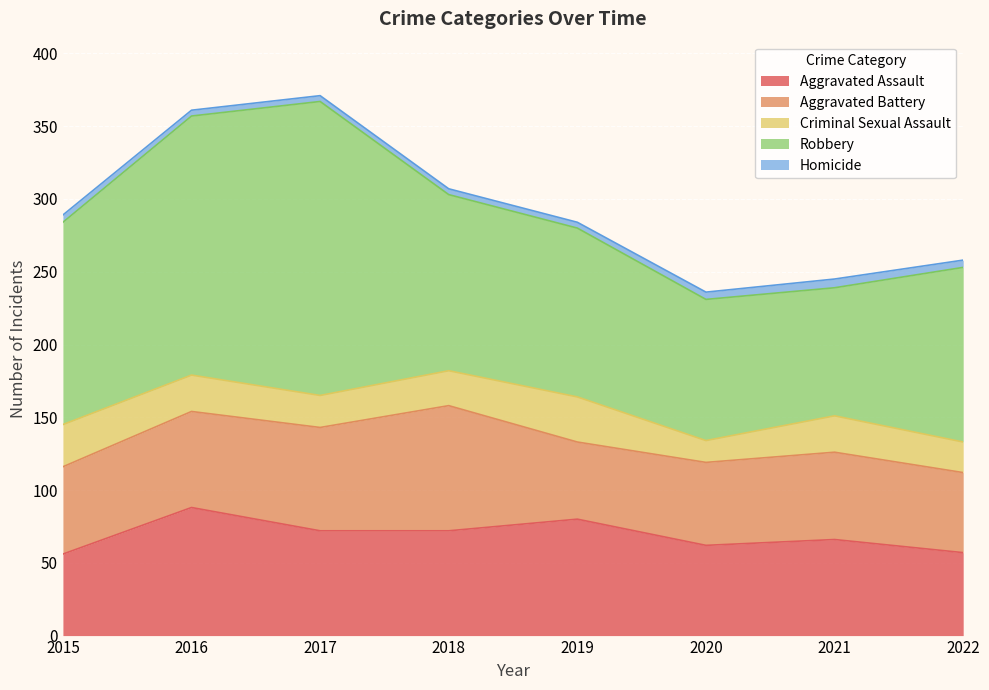

At which category does the chart reach its peak across all series?

2017